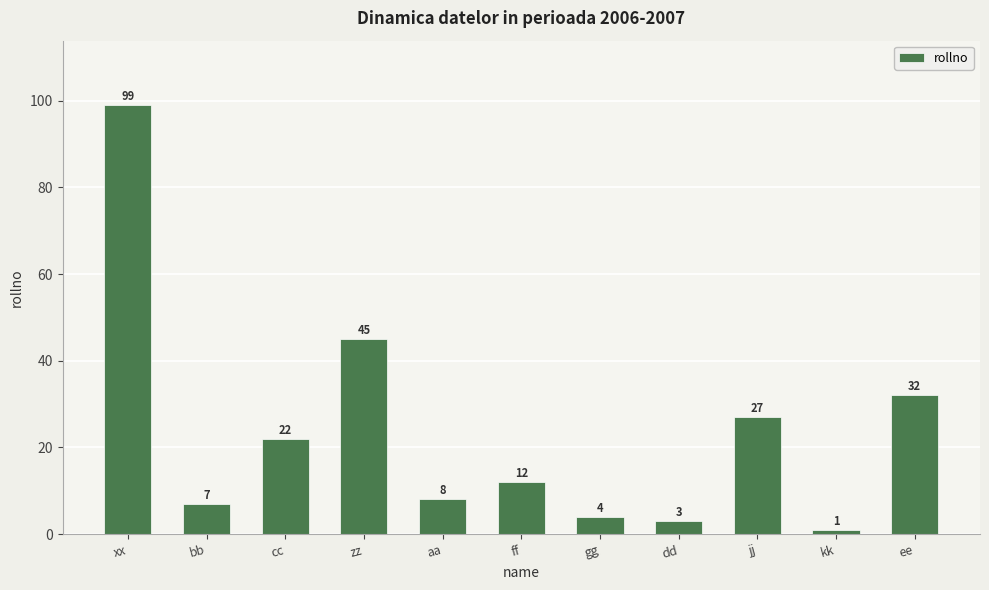

Approximately how many times larger is the value at cc compared to bb?

3.1